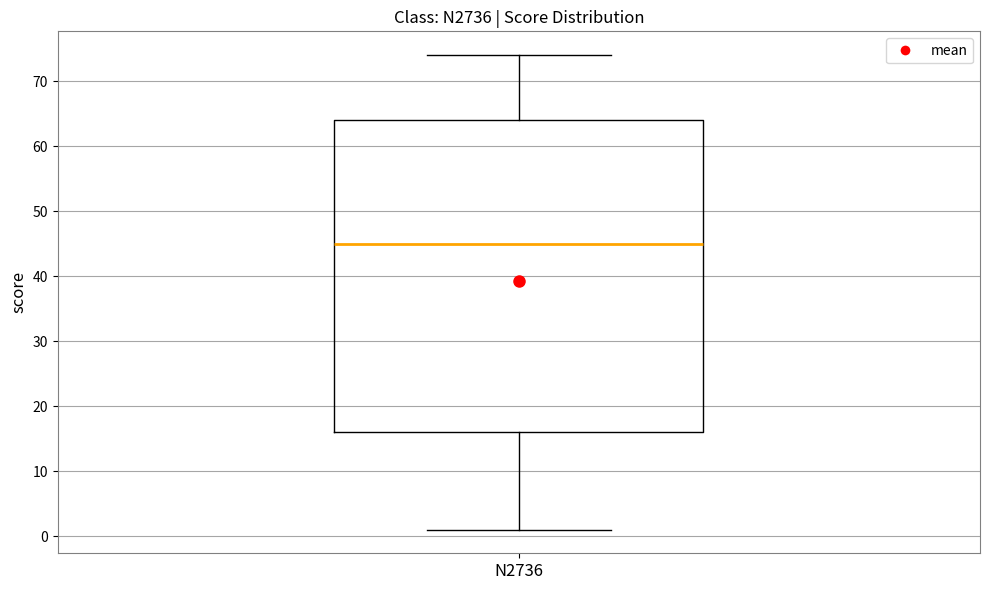

Transcribe this box plot: give where the median line is, the range the box spans, and where the two whiskers end, as read against the y-axis. The values are not printed on the chart, so give them approximately, as read against the axis.

median 45, box 16 to 64, whiskers 1 to 74